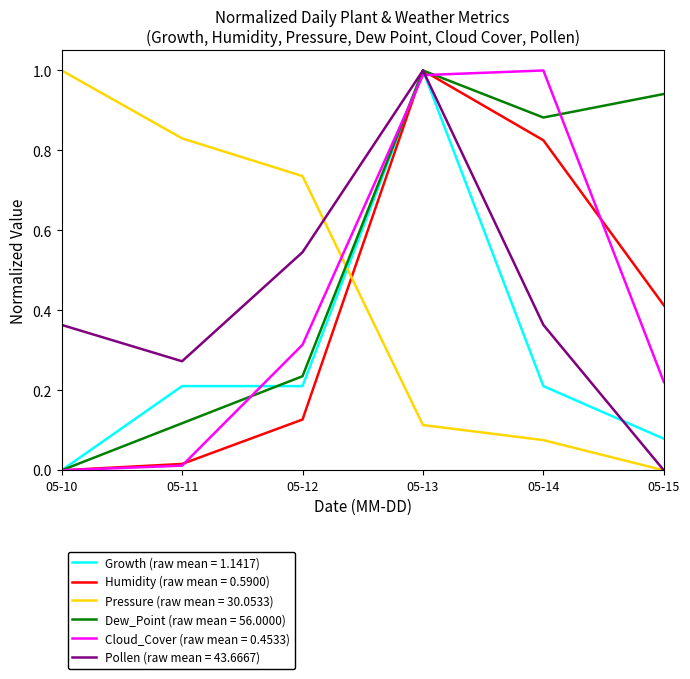

True or false: Cloud_Cover (raw mean = 0.4533) has a value of 1.0 at 05-14.

True